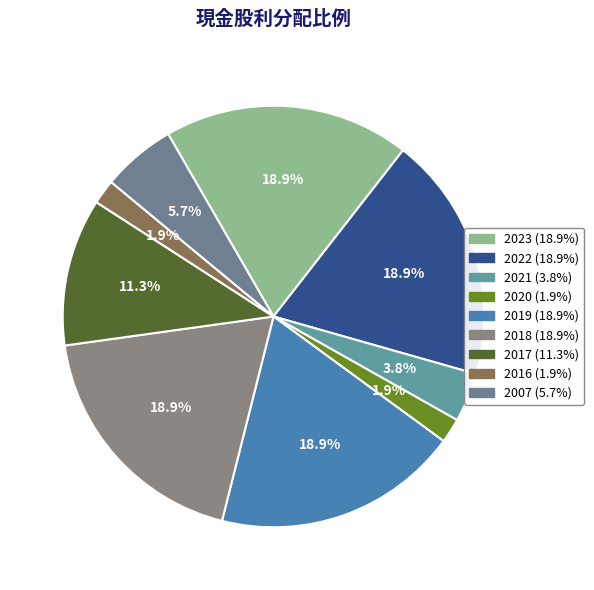

How many slices are in this pie chart?

9